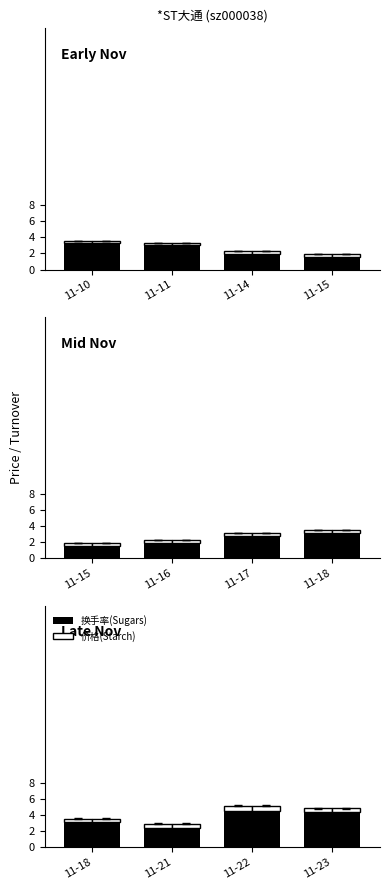

Which category has the lowest value in the 价格(Starch) series?

11-23